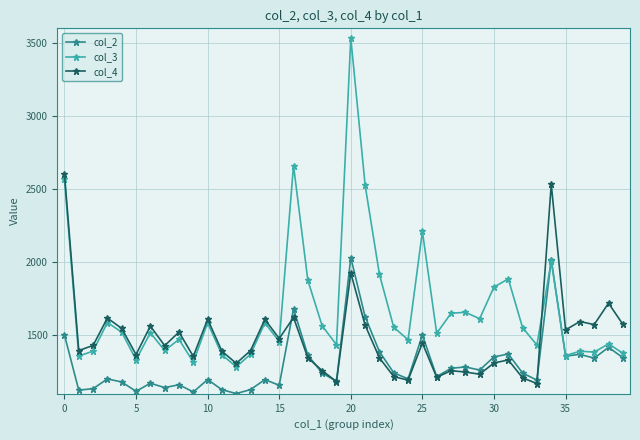

What is the value of the col_3 point at the 40th from the left?

1377.8